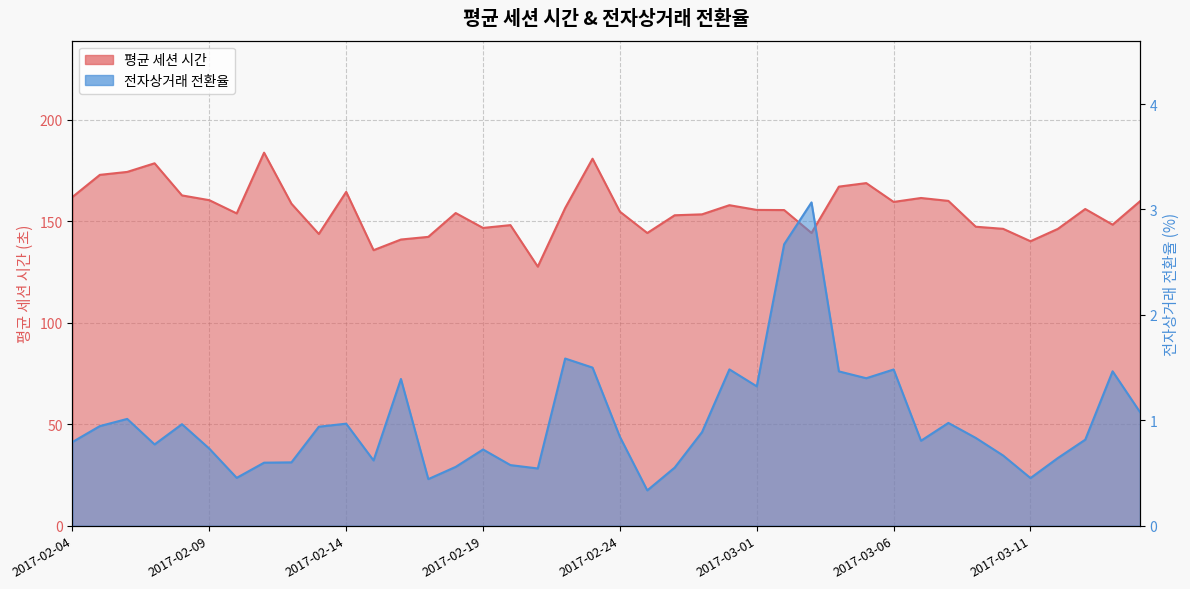

Rank the series by their maximum value, from lowest to highest.

전자상거래 전환율, 평균 세션 시간